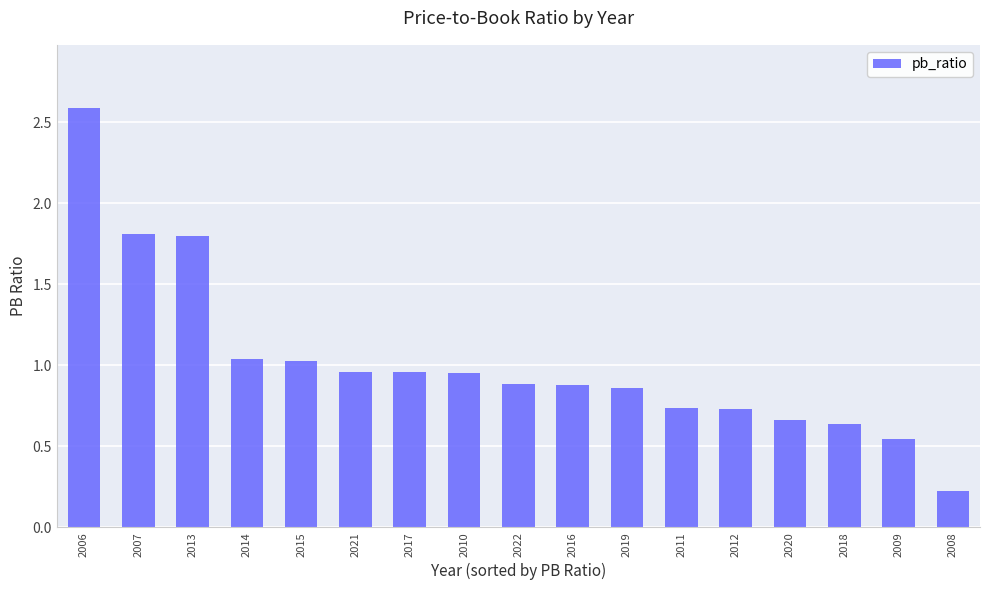

What is the difference between the maximum and minimum values?

2.4